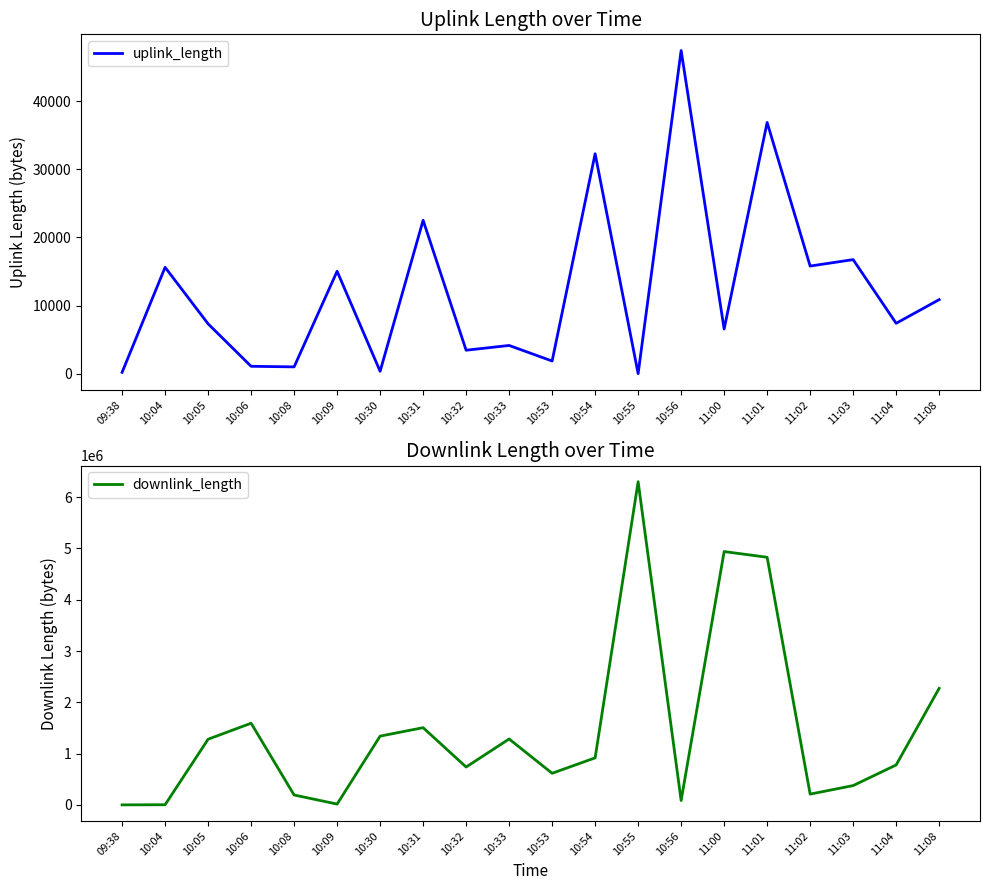

What are all the series names shown in the legend?

uplink_length, downlink_length